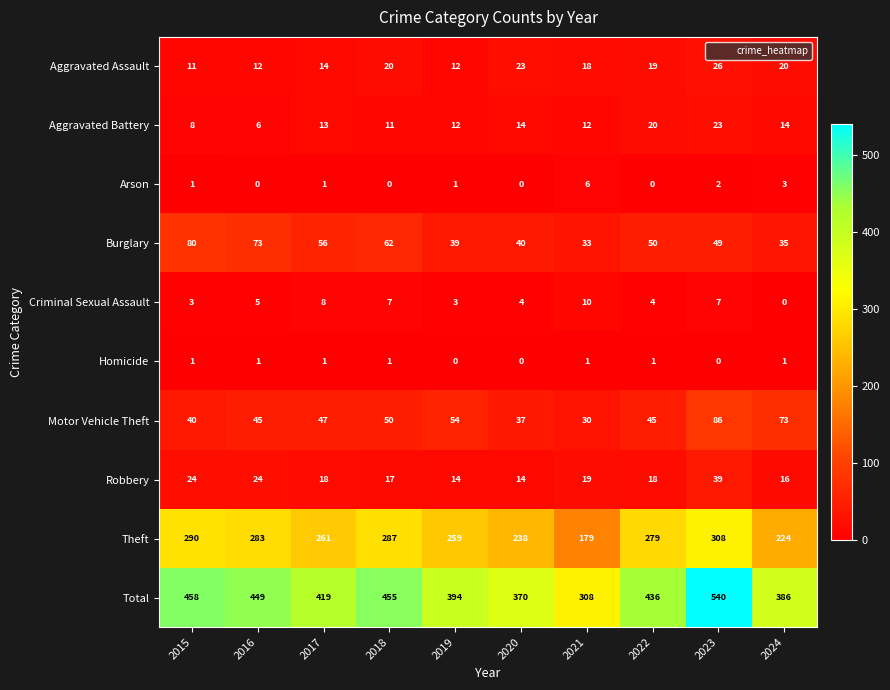

At which category is the sum across all series the highest?

2023